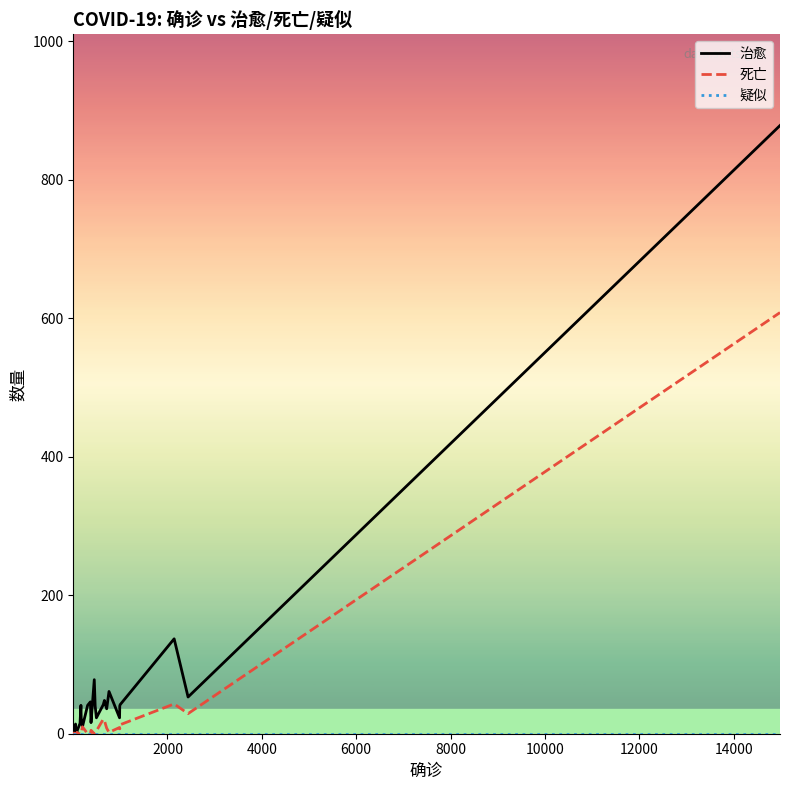

True or false: 疑似 and 死亡 intersect in this chart.

False